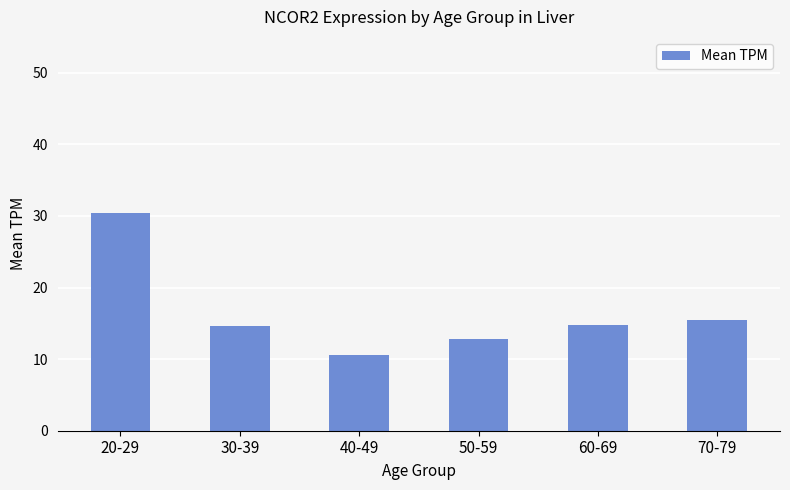

What is the maximum value shown in the chart?

30.5